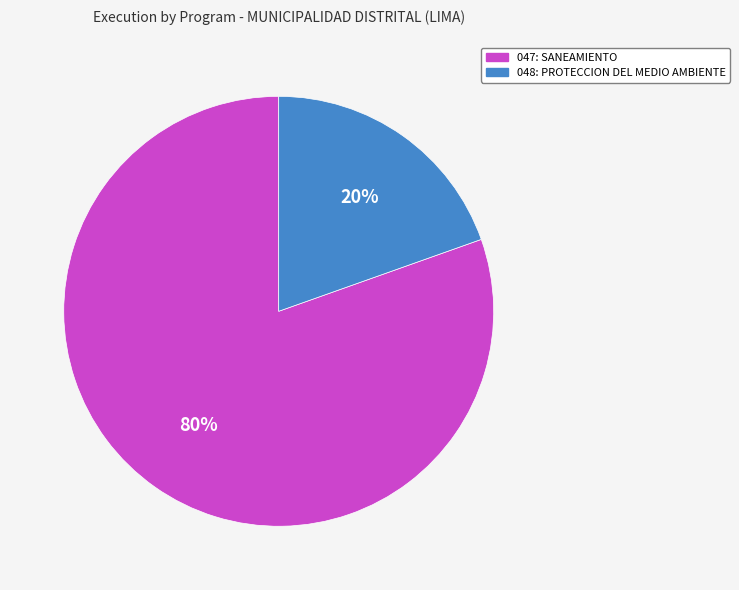

How many slices are in this pie chart?

2